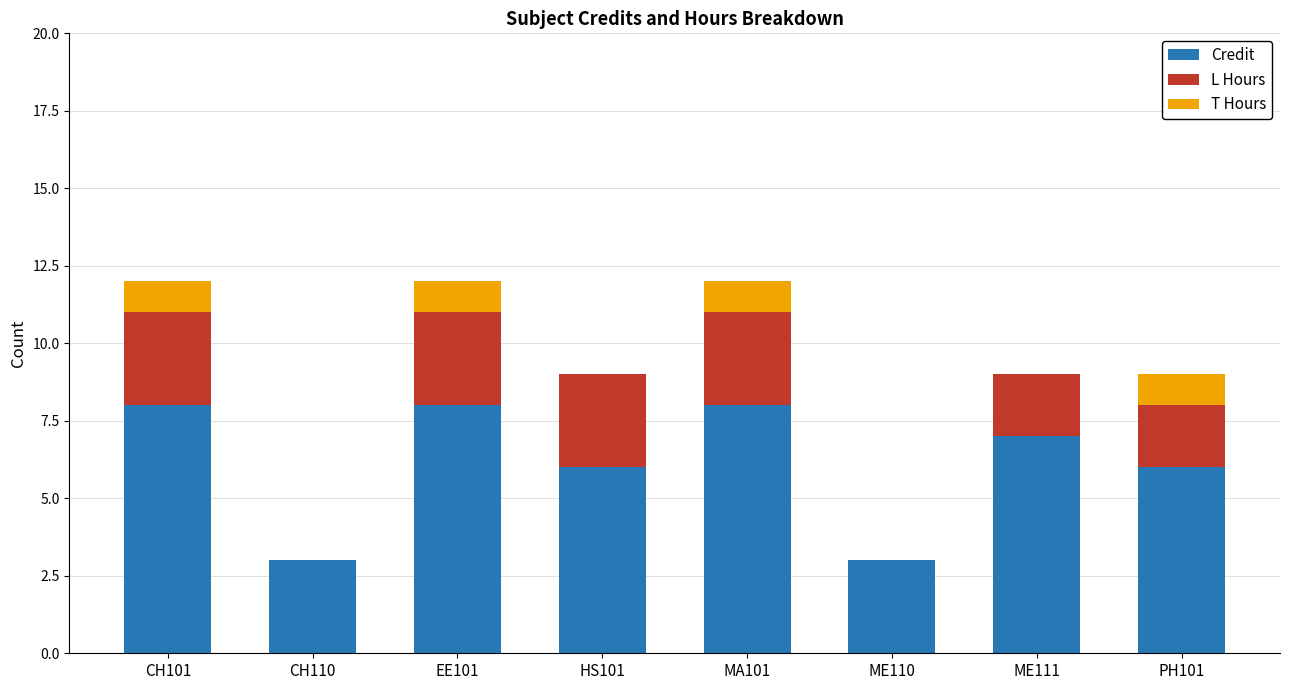

Is it true that Credit equals 13 at MA101?

False